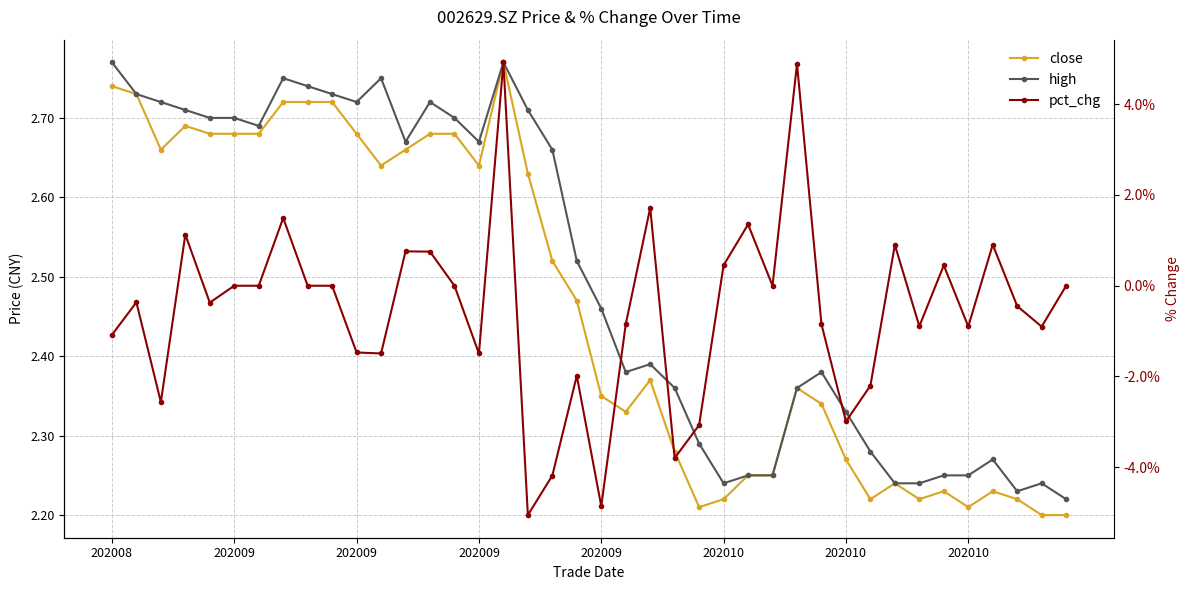

The high series shows 1.9 at 11. True or false?

False